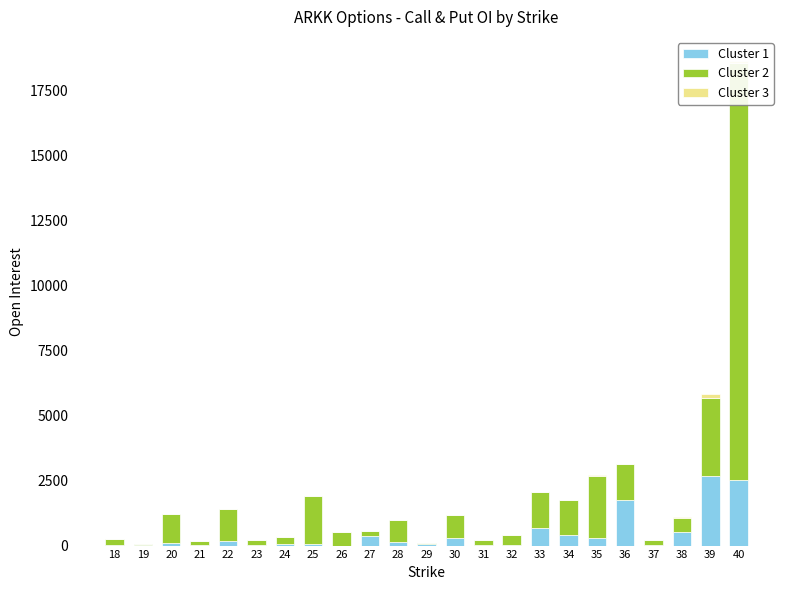

What is the total value across all series at 40?

18626